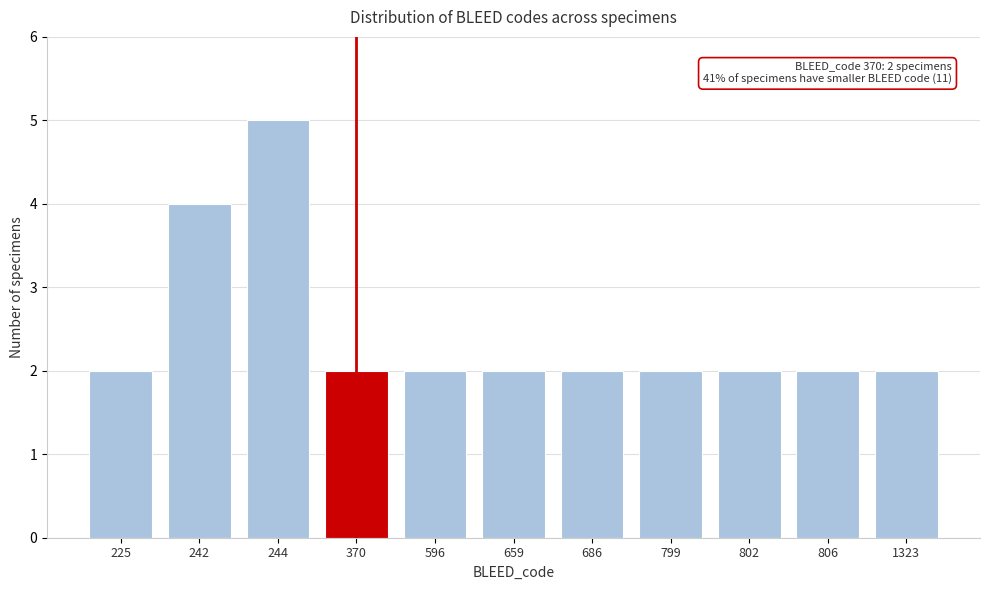

Reading left to right, list all the values displayed in this chart.

225=2	242=4	244=5	370=2	596=2	659=2	686=2	799=2	802=2	806=2	1323=2